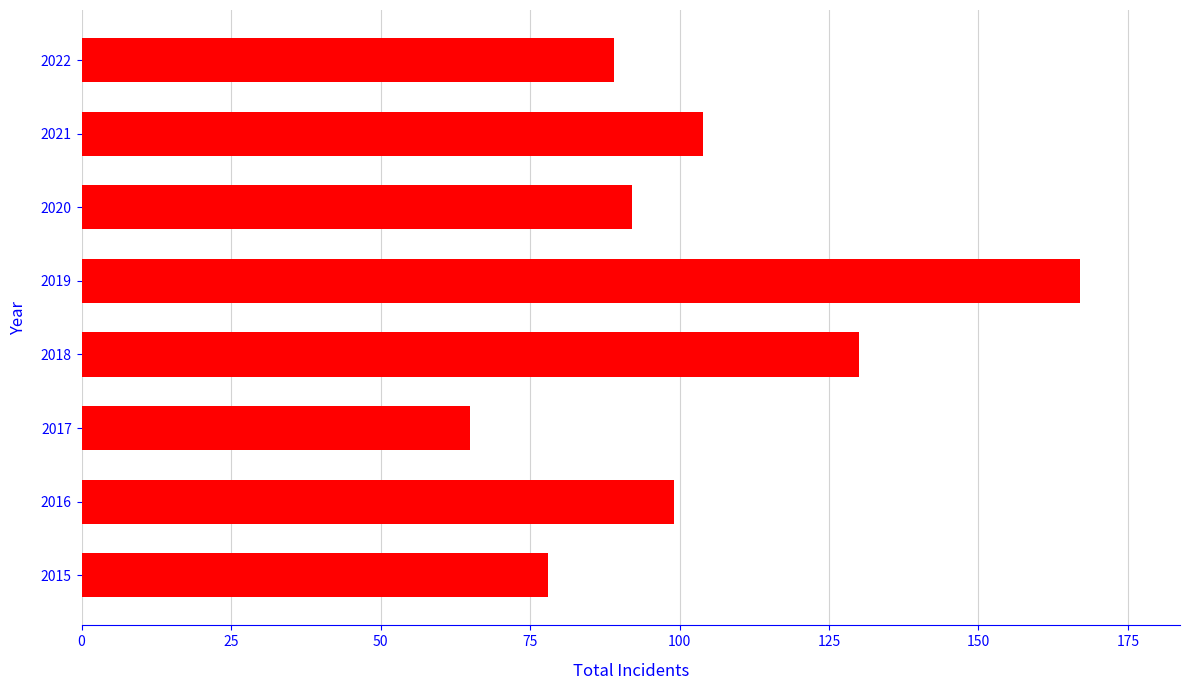

True or false: the data shows 65 at 2017.

True